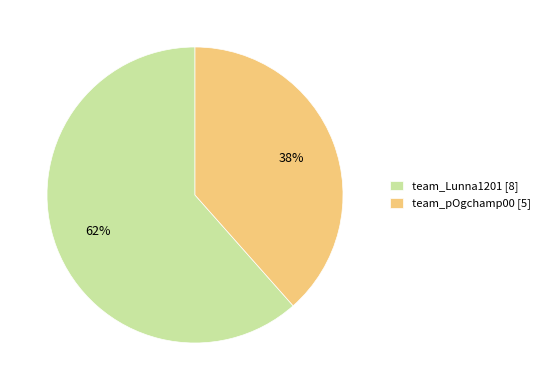

What is the ratio of the value at team_pOgchamp00 to the value at team_Lunna1201?

0.6